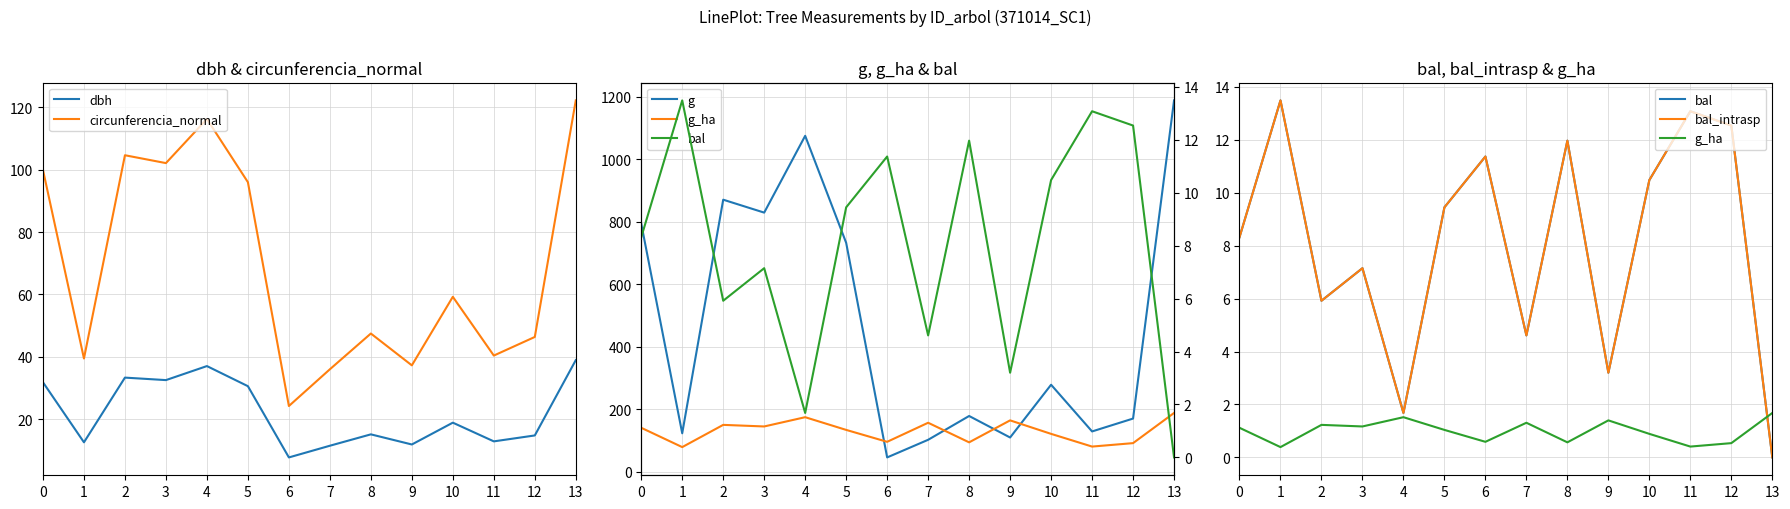

Reading left to right, list all the values displayed in this chart.

dbh: 0=31.8	1=12.6	2=33.3	3=32.5	4=37.0	5=30.6	6=7.7	7=11.4	8=15.1	9=11.8	10=18.9	11=12.8	12=14.8	13=38.9
circunferencia_normal: 0=99.9	1=39.4	2=104.6	3=102.1	4=116.2	5=96.0	6=24.2	7=36.0	8=47.4	9=37.2	10=59.2	11=40.4	12=46.3	13=122.2
g: 0=794.2	1=123.7	2=870.9	3=829.6	4=1075.2	5=733.0	6=46.6	7=103.0	8=179.1	9=110.3	10=279.1	11=129.7	12=170.9	13=1188.5
bal: 0=8.3	1=13.5	2=5.9	3=7.2	4=1.7	5=9.4	6=11.4	7=4.6	8=12.0	9=3.2	10=10.5	11=13.1	12=12.5	13=0.0
bal_intrasp: 0=8.3	1=13.5	2=5.9	3=7.2	4=1.7	5=9.4	6=11.4	7=4.6	8=12.0	9=3.2	10=10.5	11=13.1	12=12.5	13=0.0
g_ha: 0=1.1	1=0.4	2=1.2	3=1.2	4=1.5	5=1.0	6=0.6	7=1.3	8=0.6	9=1.4	10=0.9	11=0.4	12=0.5	13=1.7